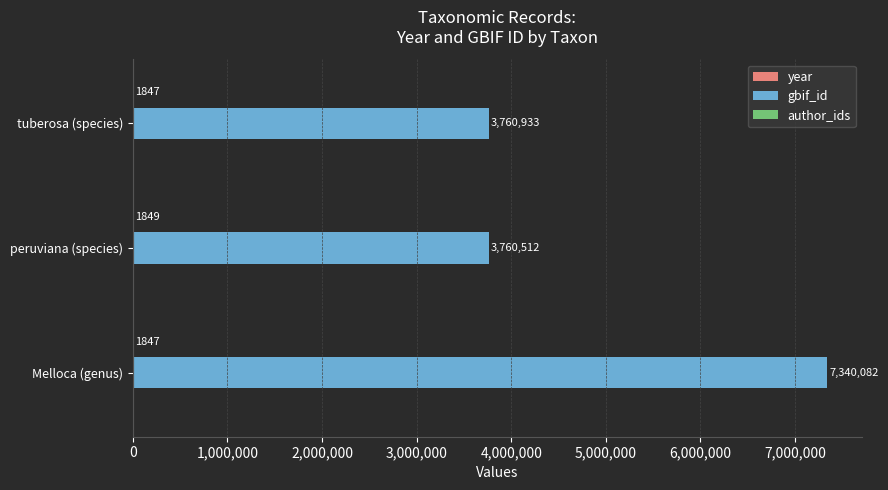

The value of gbif_id at tuberosa (species) is 2356470. True or false?

False